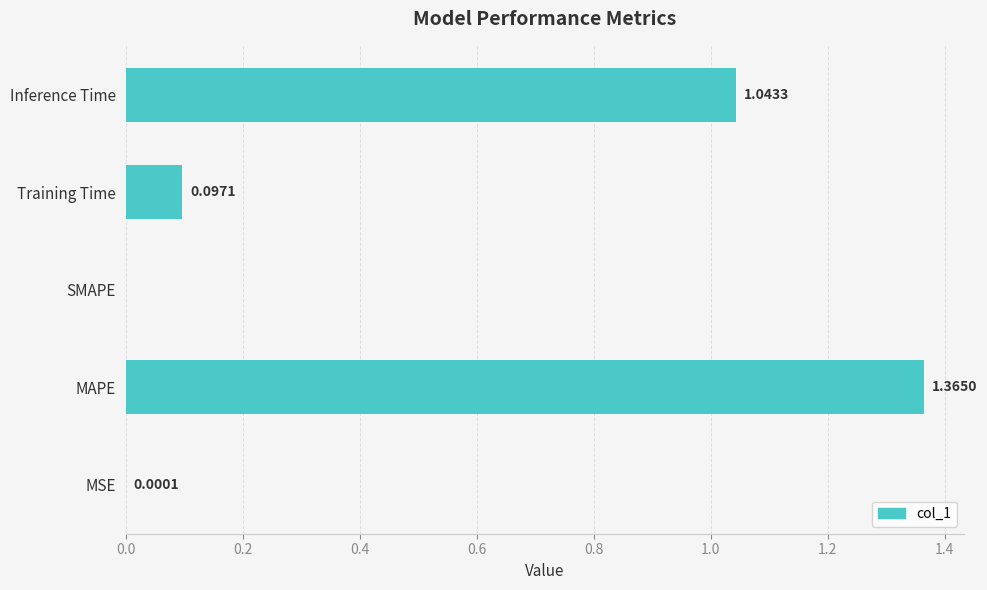

Count the number of categories in the chart.

5